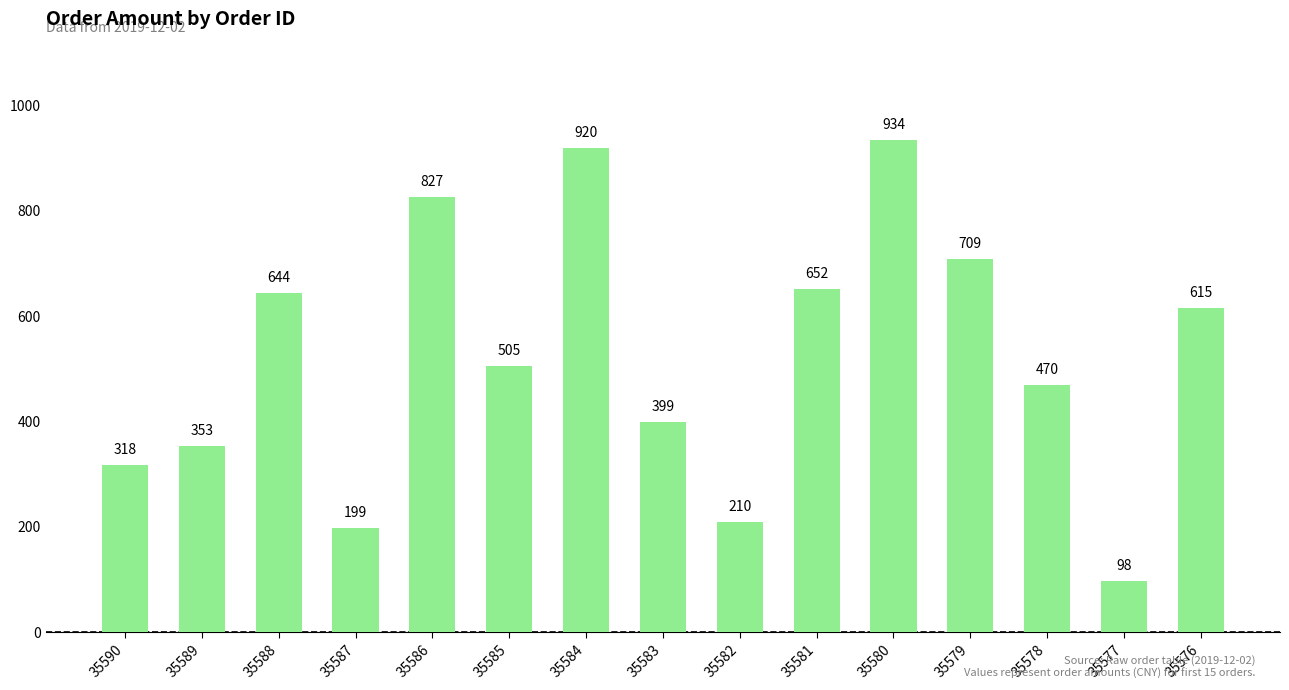

Approximately how many times larger is the value at 35585 compared to 35590?

1.6